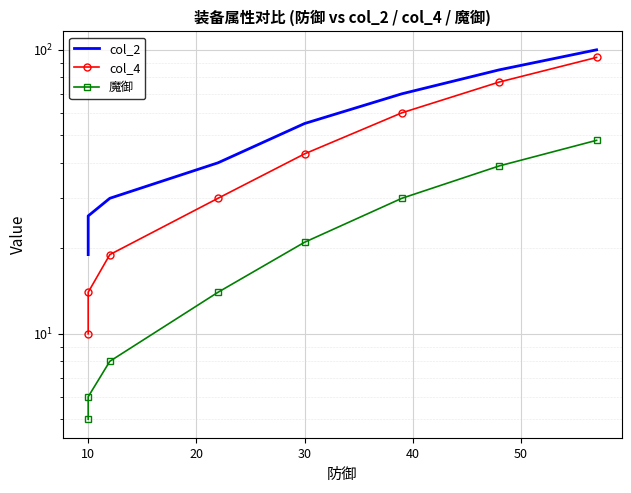

List the series in order of their overall mean, highest first.

col_2, col_4, 魔御